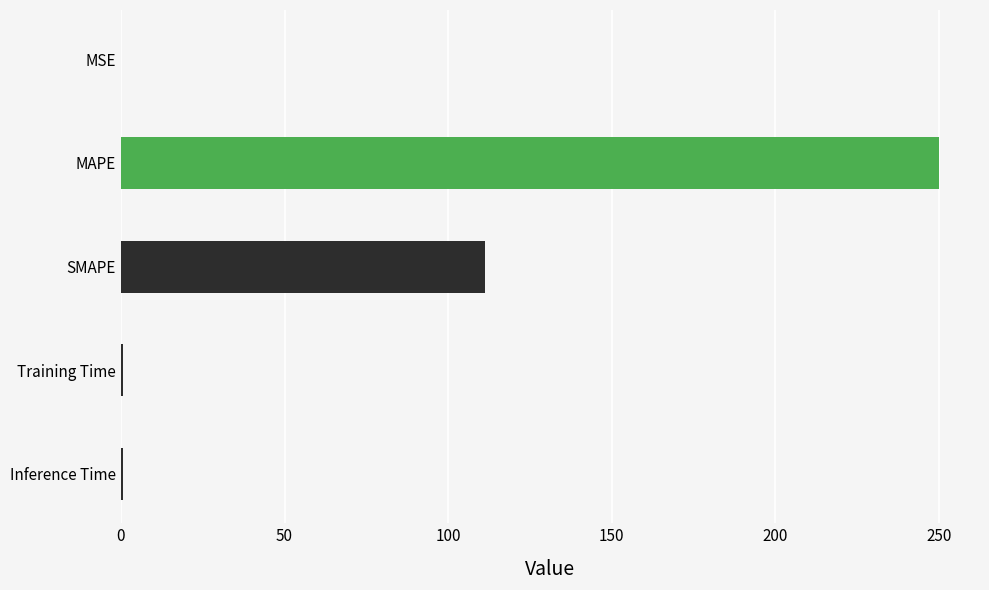

Where is the data nearest to the value 125?

SMAPE